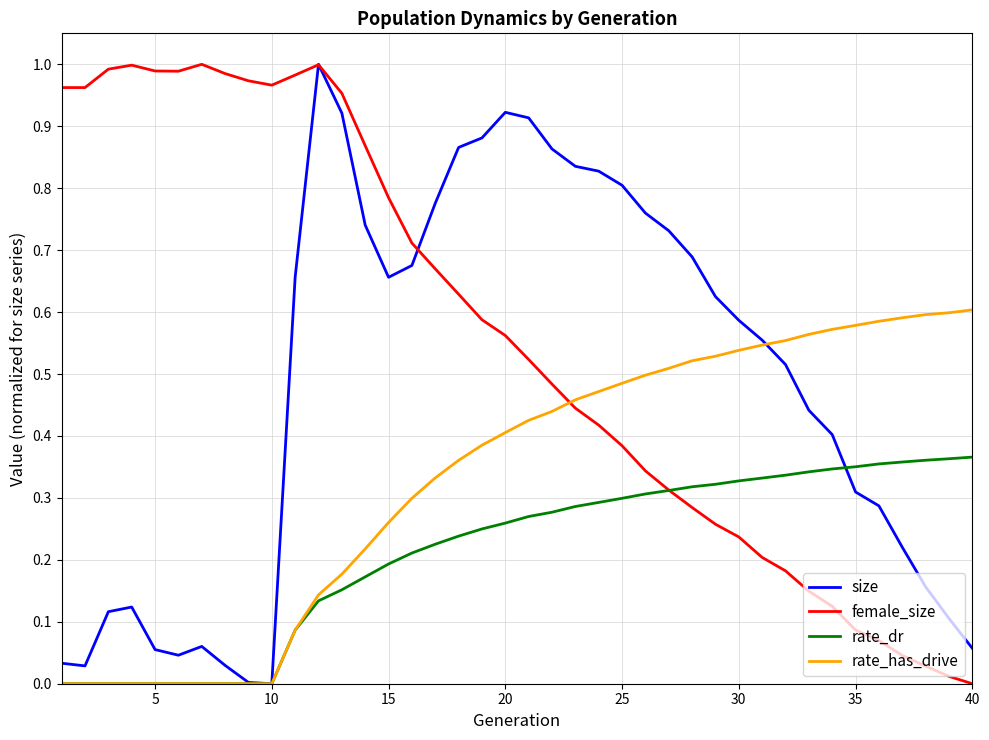

How many lines are shown in the chart?

4